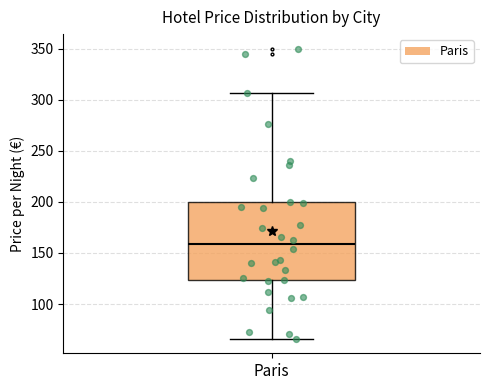

Where does the upper whisker of the box for Paris end on the y-axis? The values are not printed on the chart, so give them approximately, as read against the axis.

305